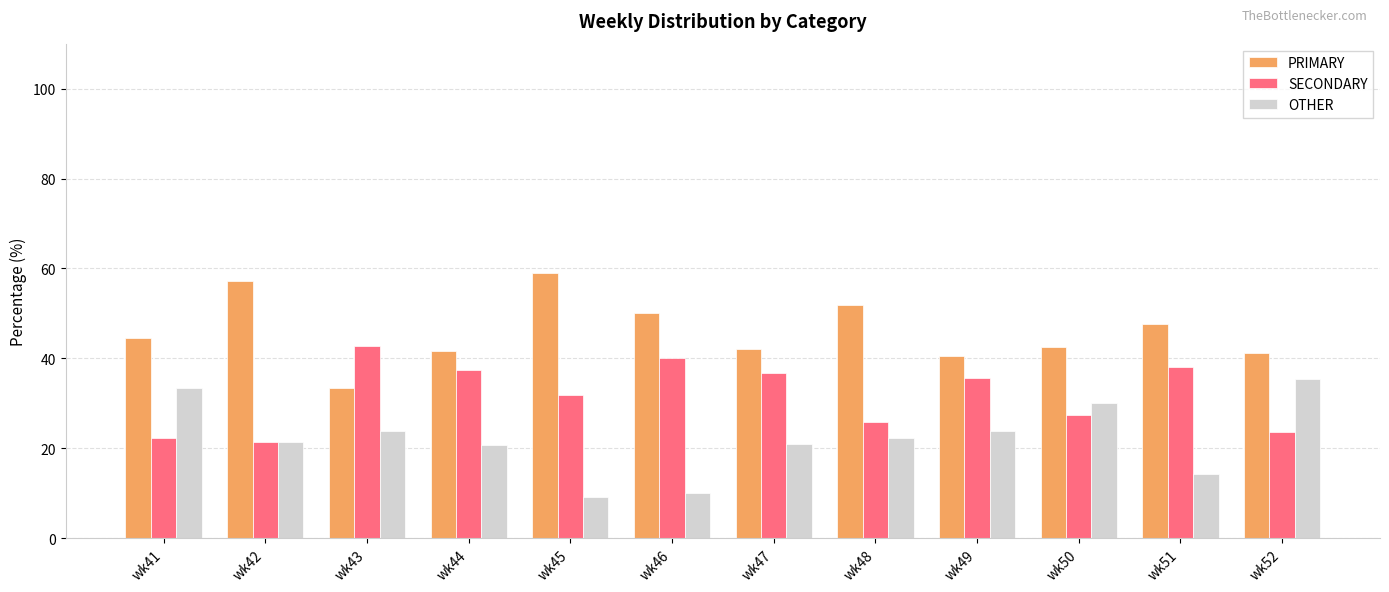

How many bars are there in total?

36